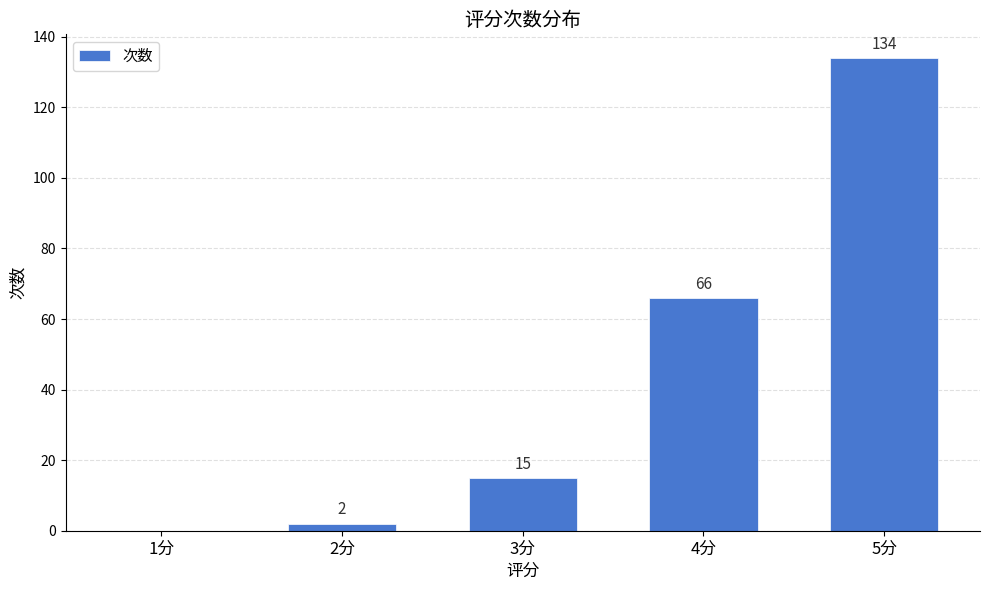

The chart shows a value of 56 at 1分. True or false?

False